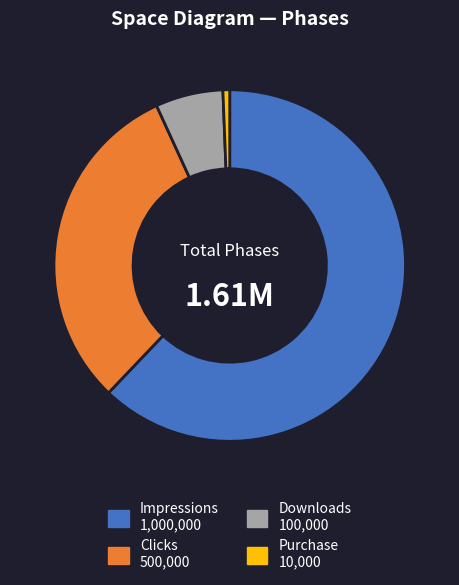

Do Clicks and Purchase together represent more than half of the pie?

No